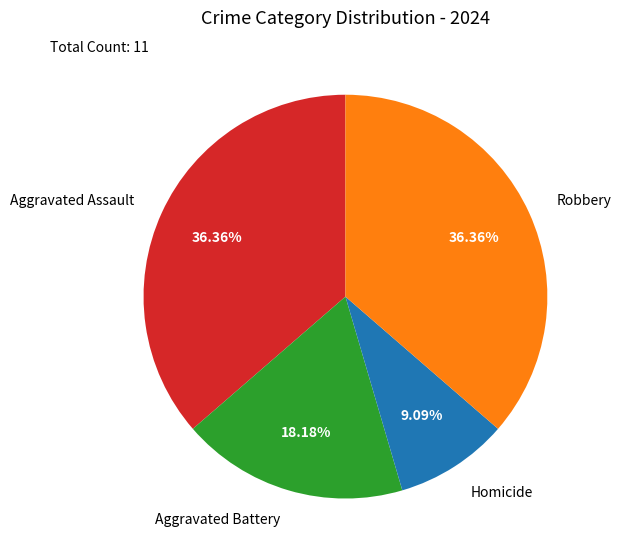

Is the sum of Aggravated Assault and Homicide greater than half?

No